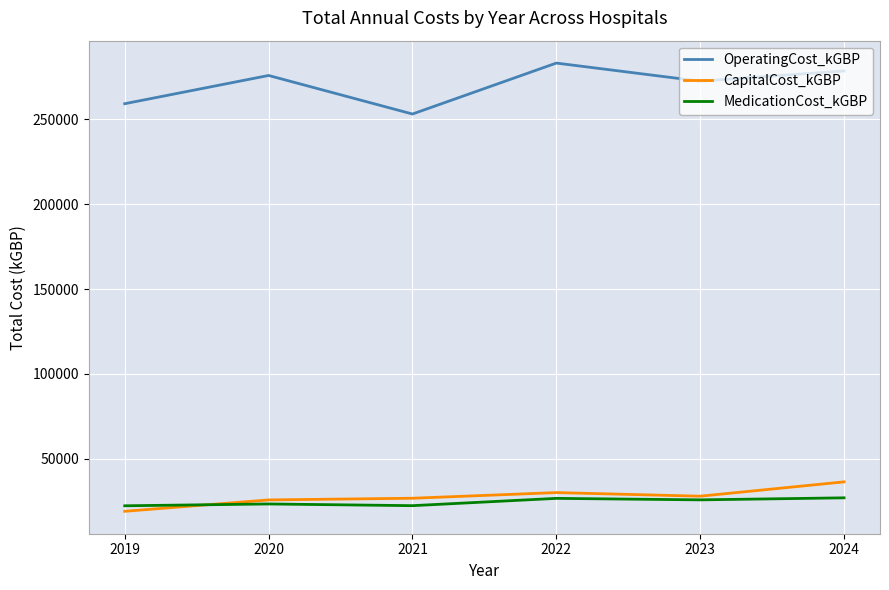

True or false: MedicationCost_kGBP and OperatingCost_kGBP intersect in this chart.

False